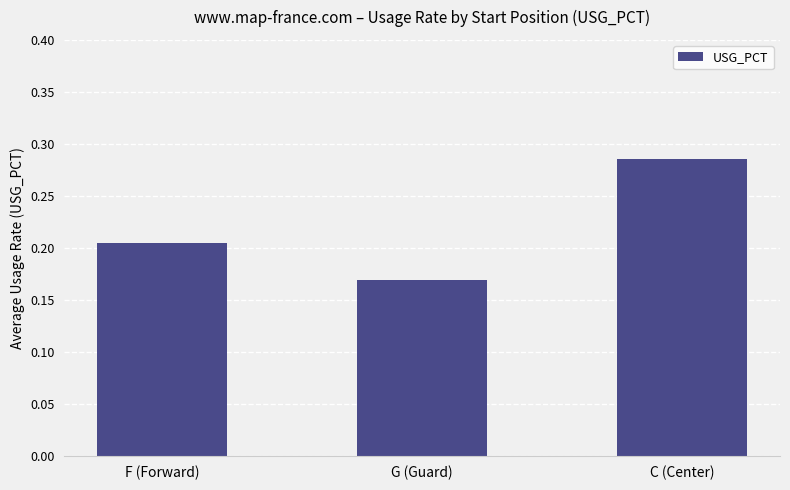

The value at F (Forward) is 0.3. True or false?

False